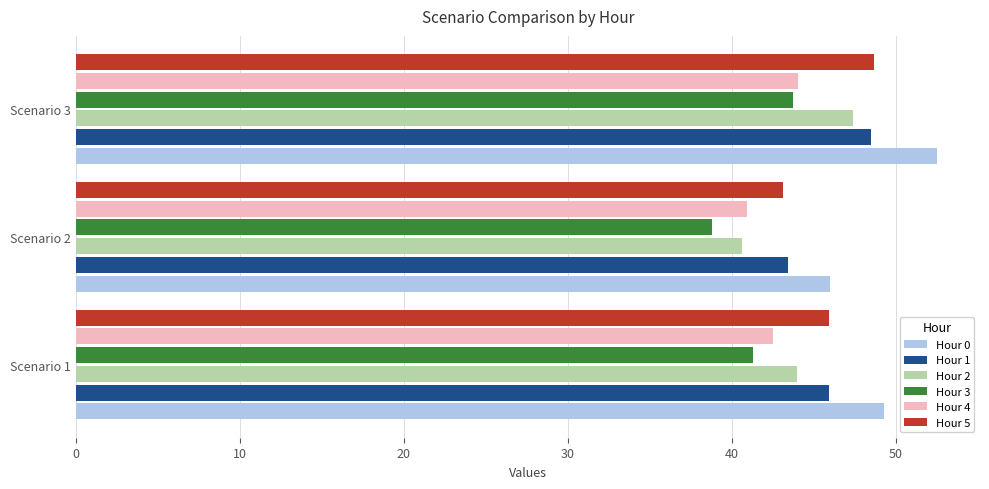

The value of Hour 2 at Scenario 1 is 44.0. True or false?

True